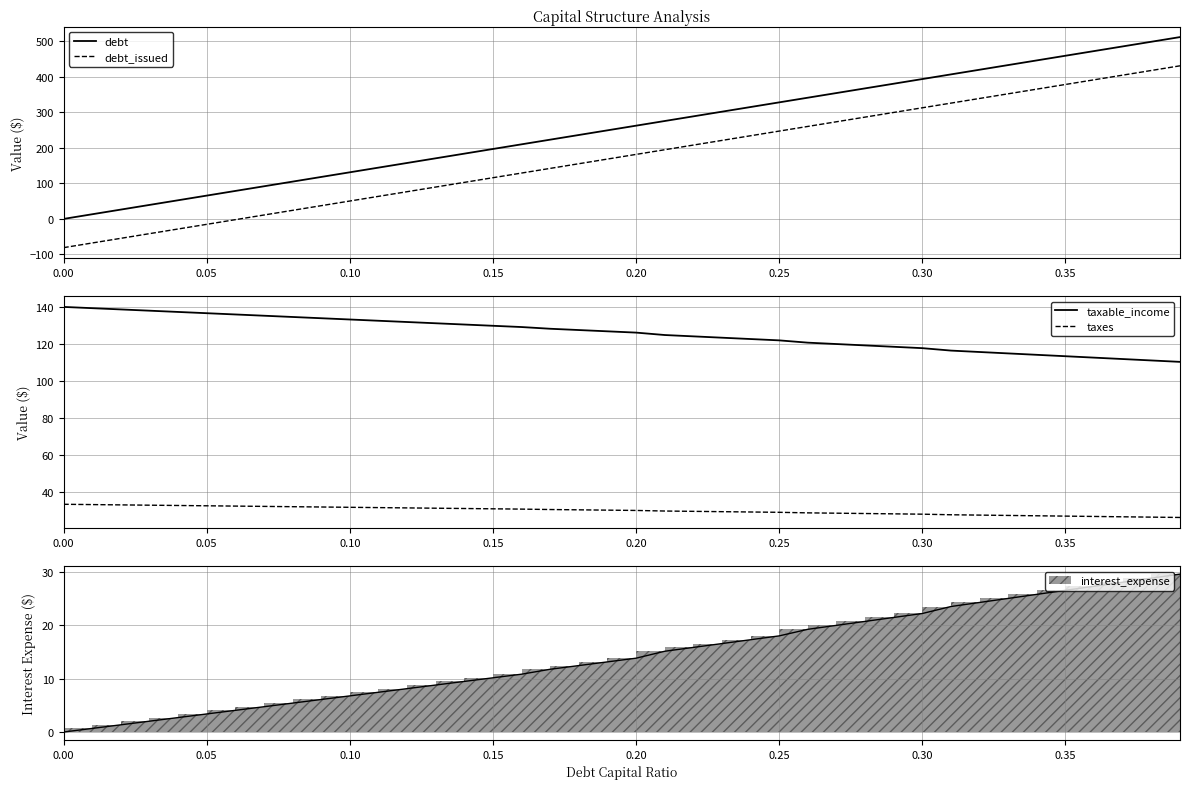

How many times do taxable_income and debt cross each other?

1